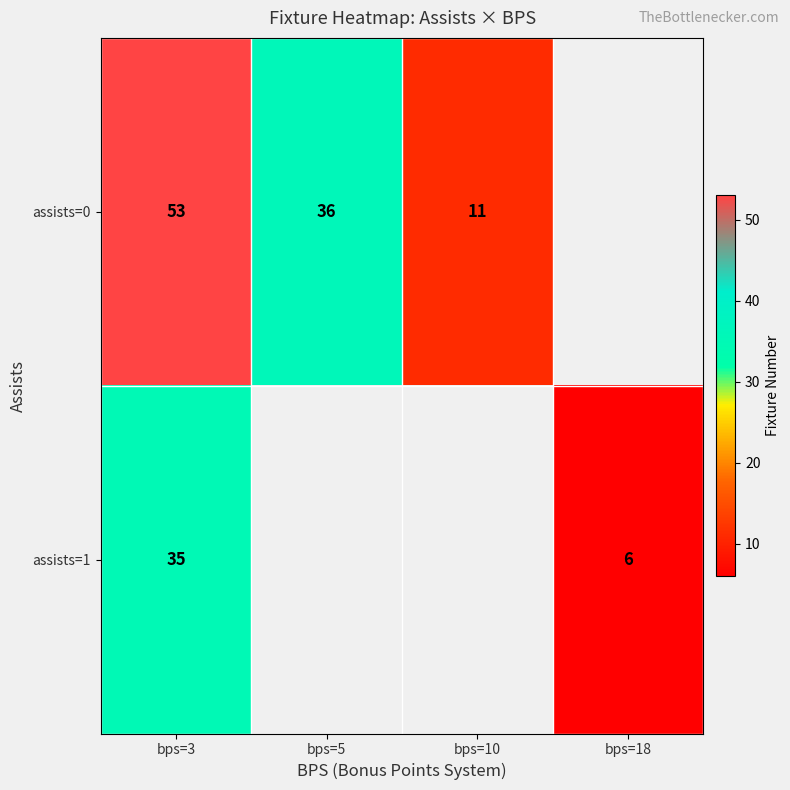

Is the value of assists=1 at bps=18 greater than the value of assists=0 at bps=5?

No